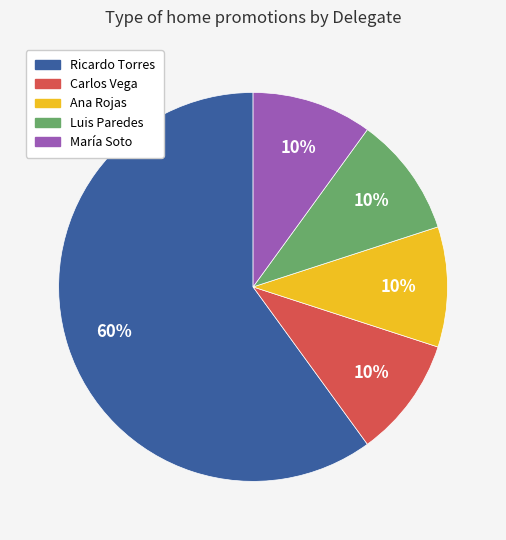

Is it true that Ana Rojas is 10% of the pie?

True